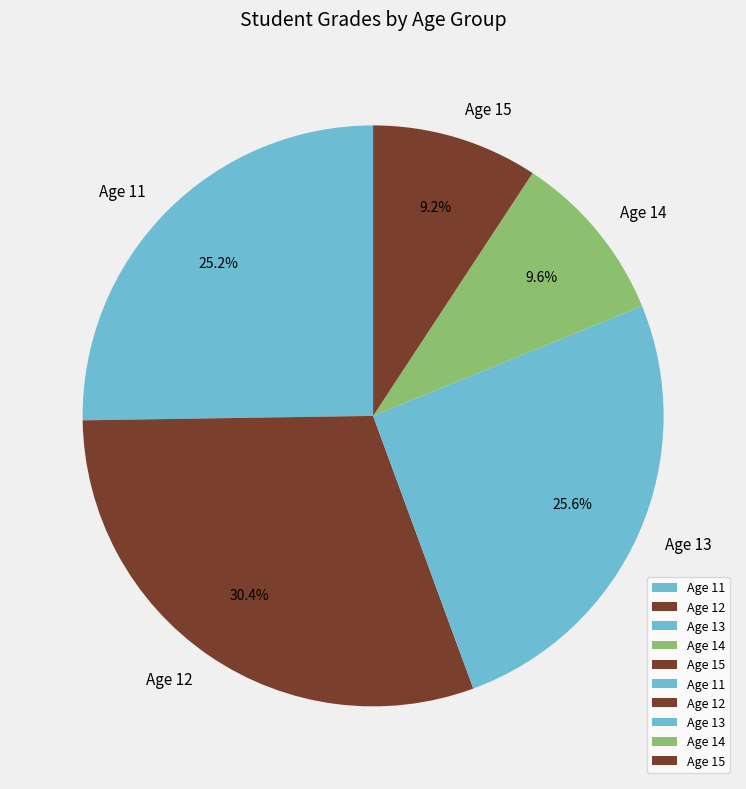

How many segments does this pie chart have?

5